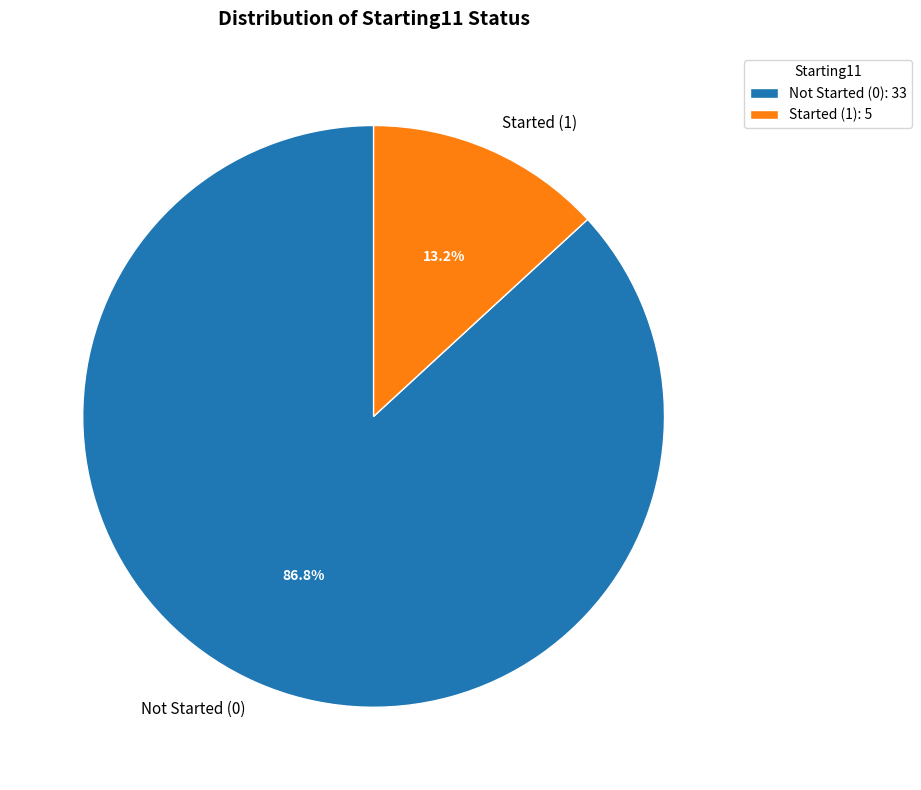

Is the sum of Not Started (0) and Started (1) greater than half?

Yes